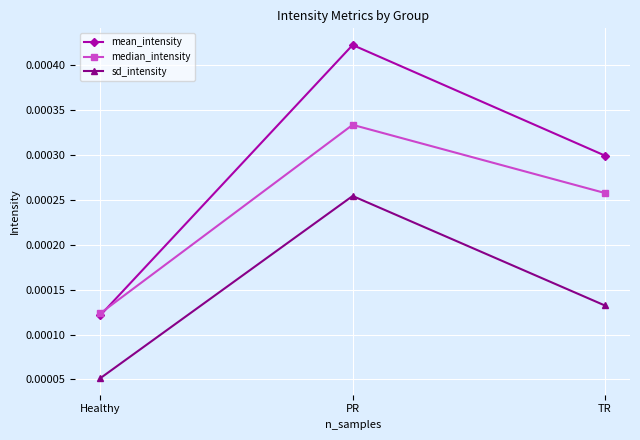

Which series has the largest range (max minus min)?

mean_intensity